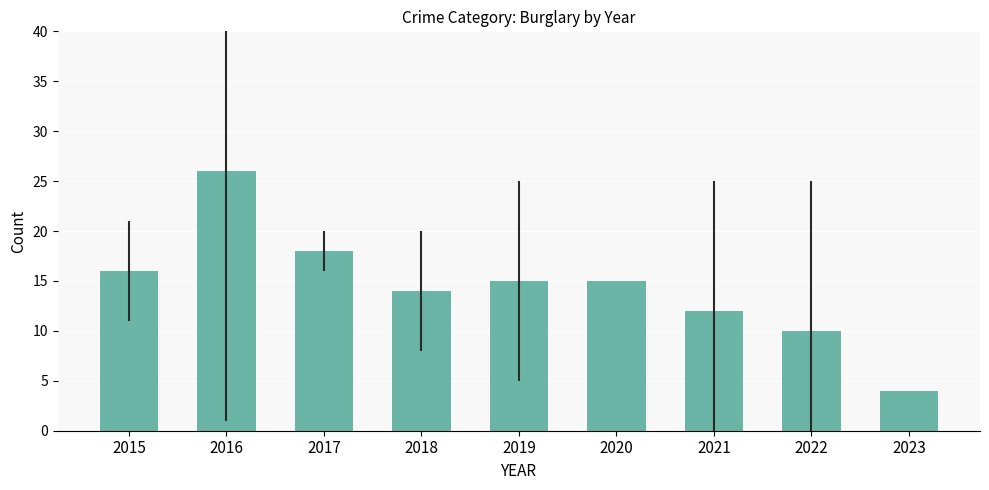

How many data points are less than 15?

4